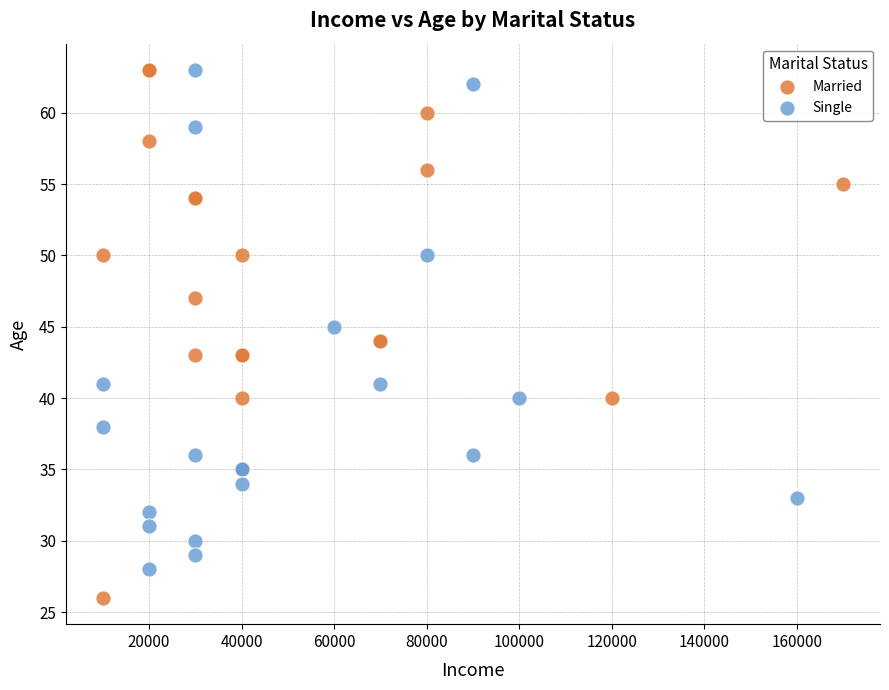

Which series contains the lowest Y value?

Married